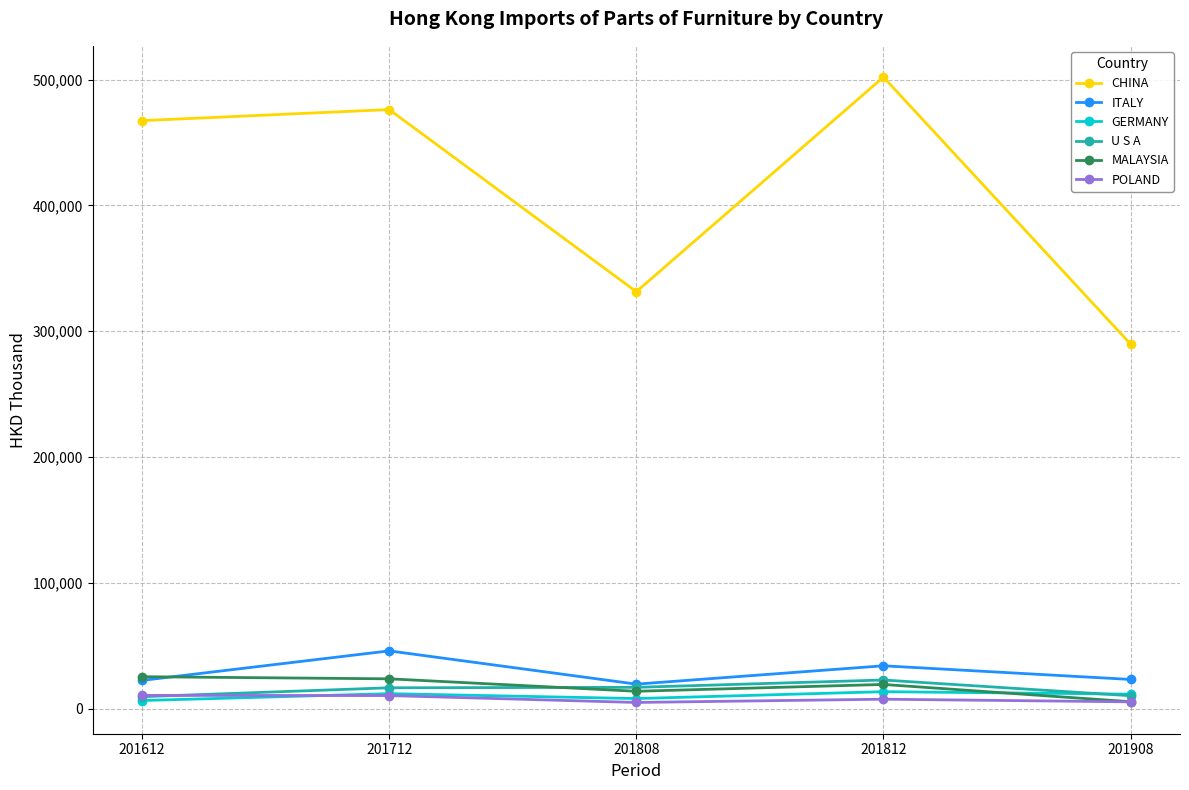

How many lines are shown in the chart?

6